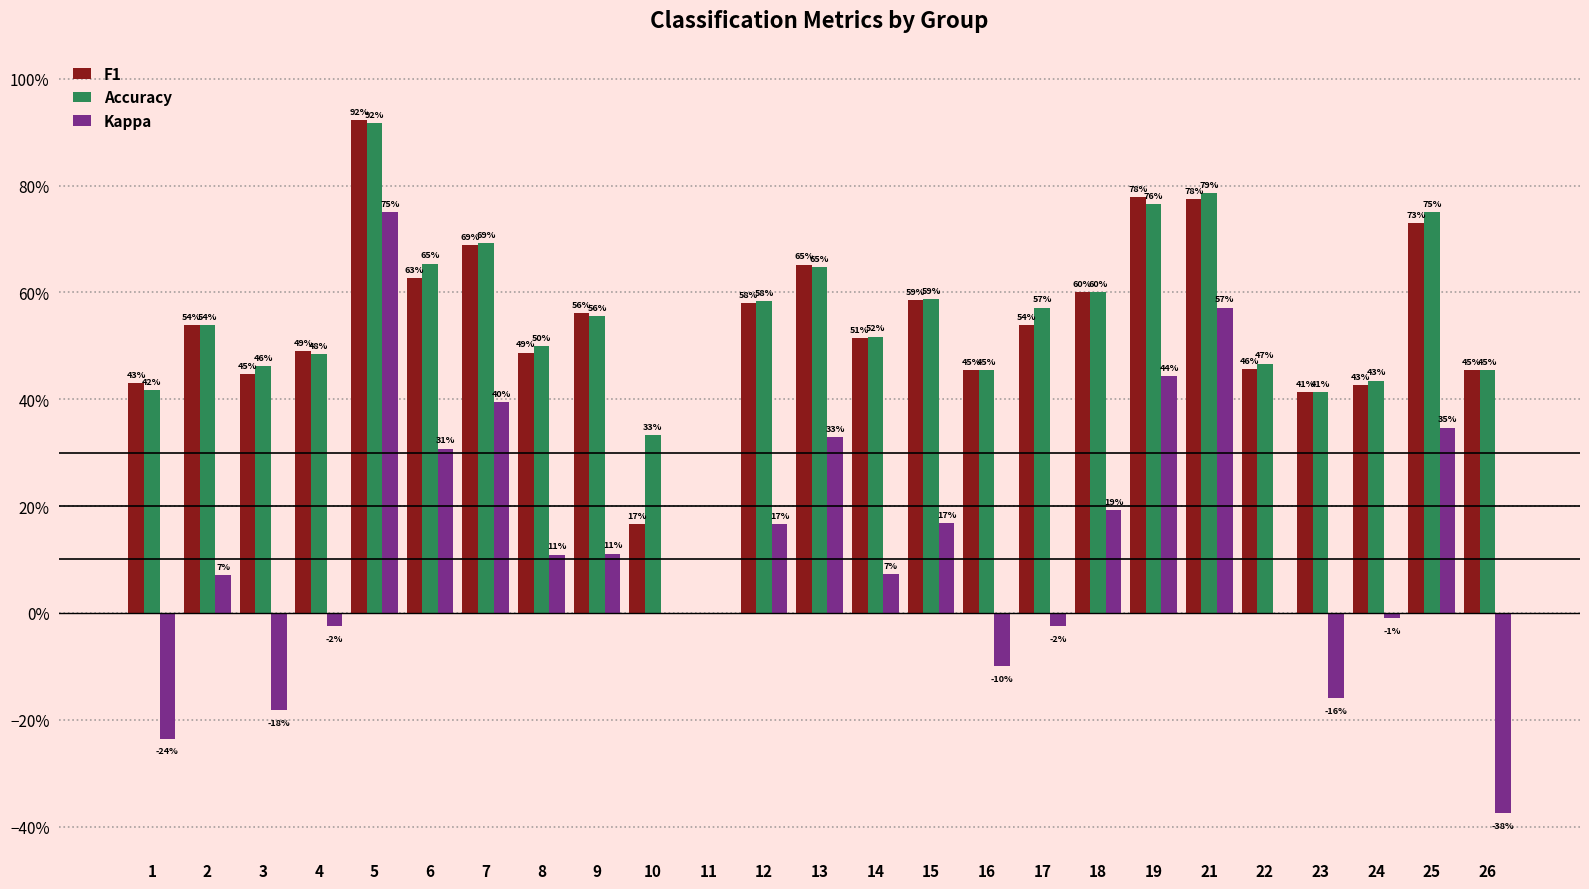

The Kappa series shows 0.0 at 11. True or false?

True